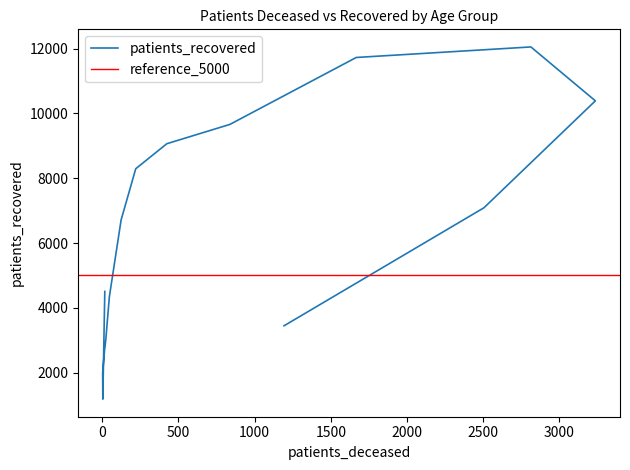

Reading right to left, what are all the values shown in this chart?

3446	7088	10387	12050	11725	9660	9064	8292	6711	4344	3044	2779	2728	2003	1184	4506